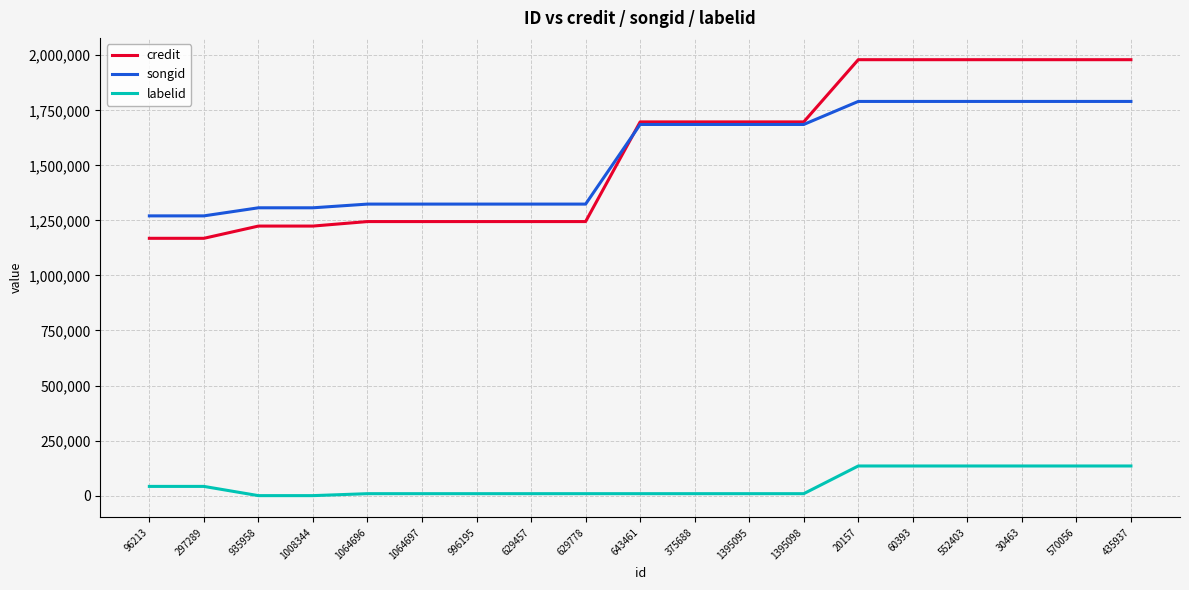

Which series ends up on top after the final intersection of credit and songid?

credit